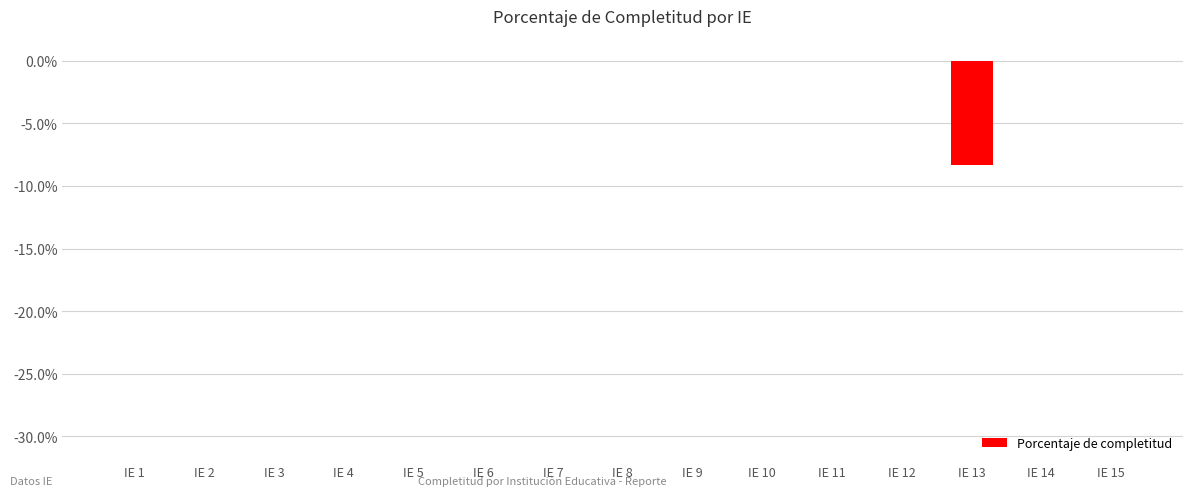

The value at IE 13 is -8.3. True or false?

True